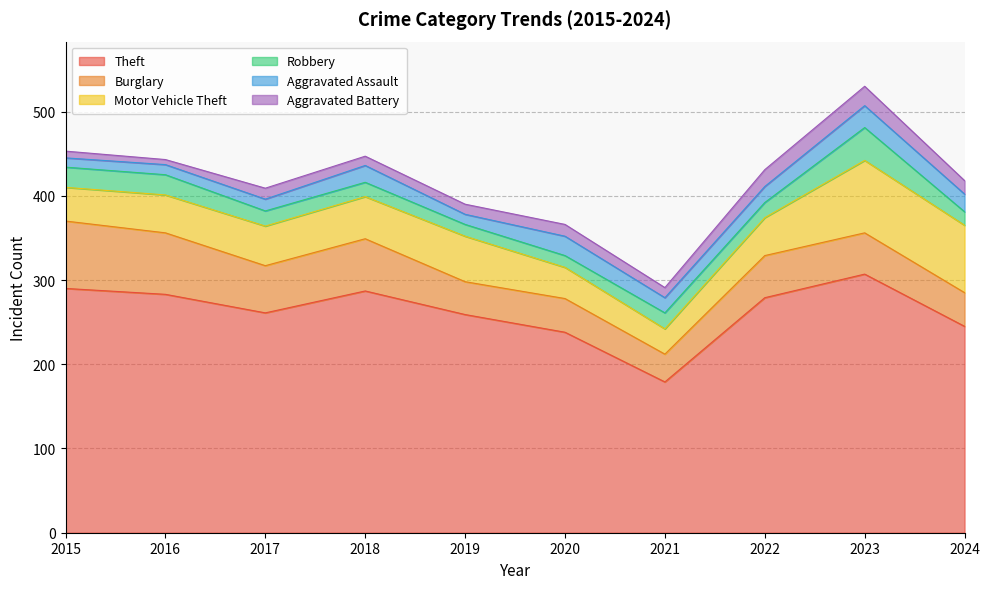

Does the chart have visible grid lines?

Yes